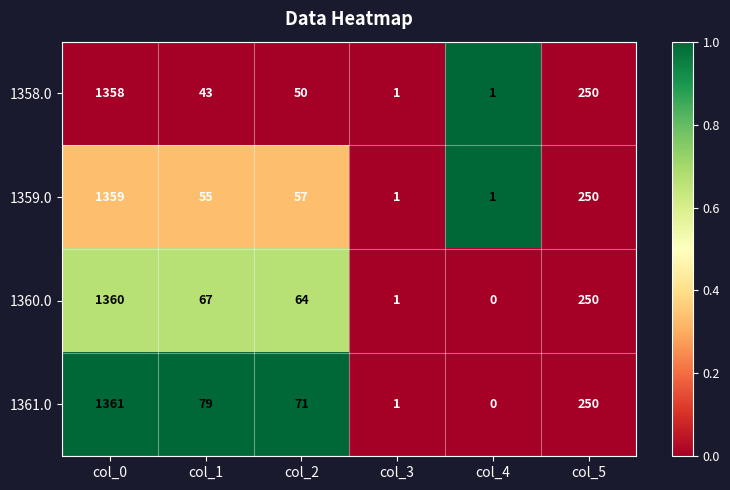

What is the difference between the maximum and second lowest values in the 1358.0 series?

1357